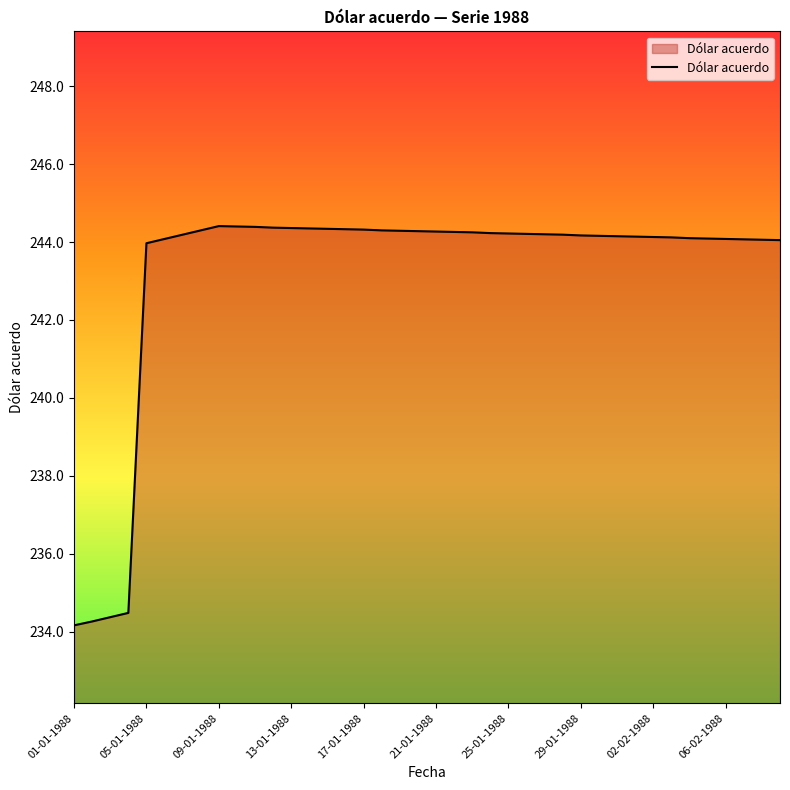

What is the smallest value displayed?

234.2